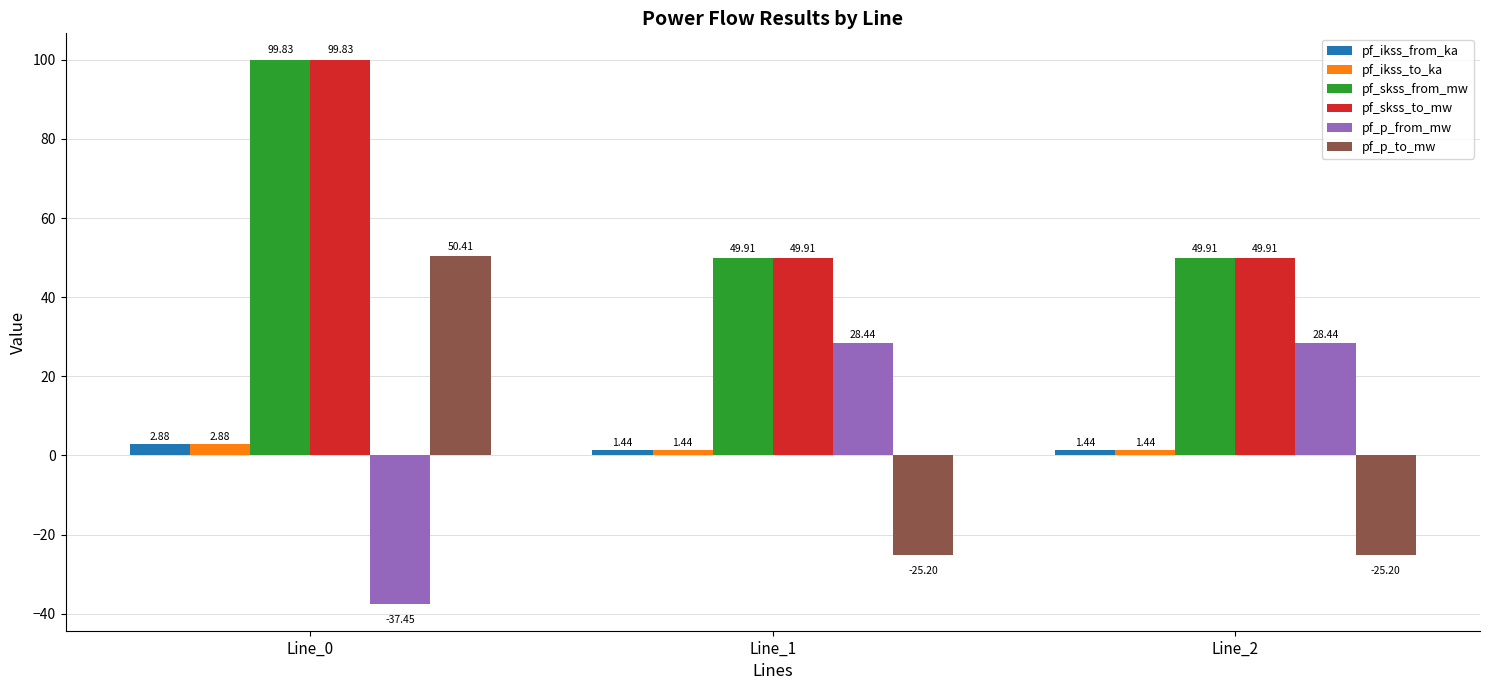

What are all the series names shown in the legend?

pf_ikss_from_ka, pf_ikss_to_ka, pf_skss_from_mw, pf_skss_to_mw, pf_p_from_mw, pf_p_to_mw